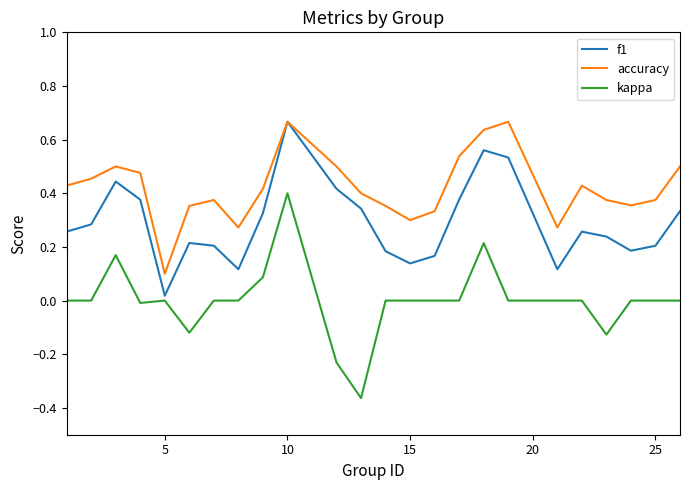

At how many categories does at least one series exceed 0?

24